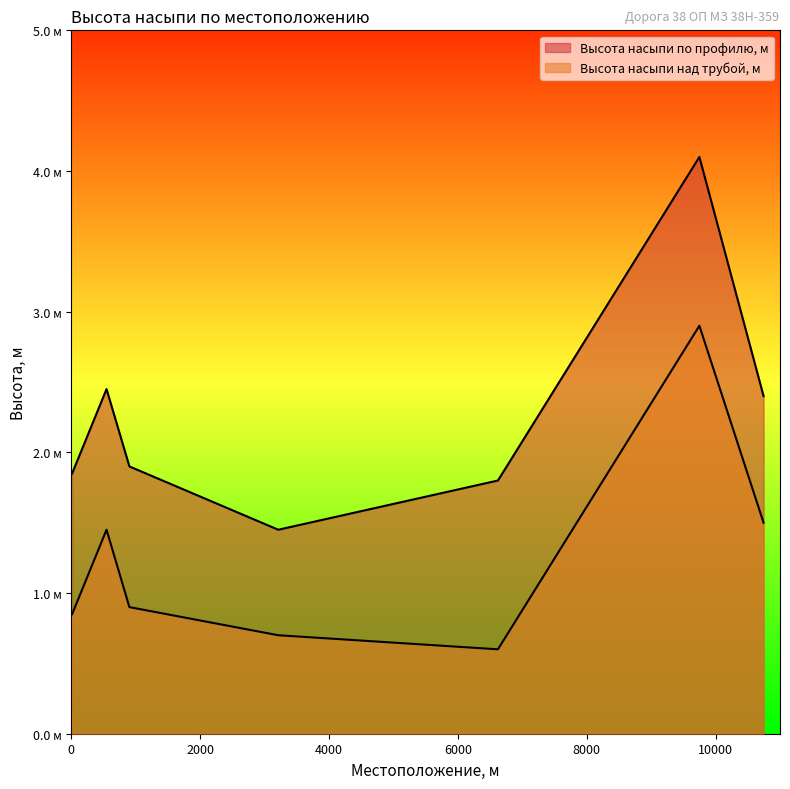

What is the spread (max minus min) of values at 3214?

0.8